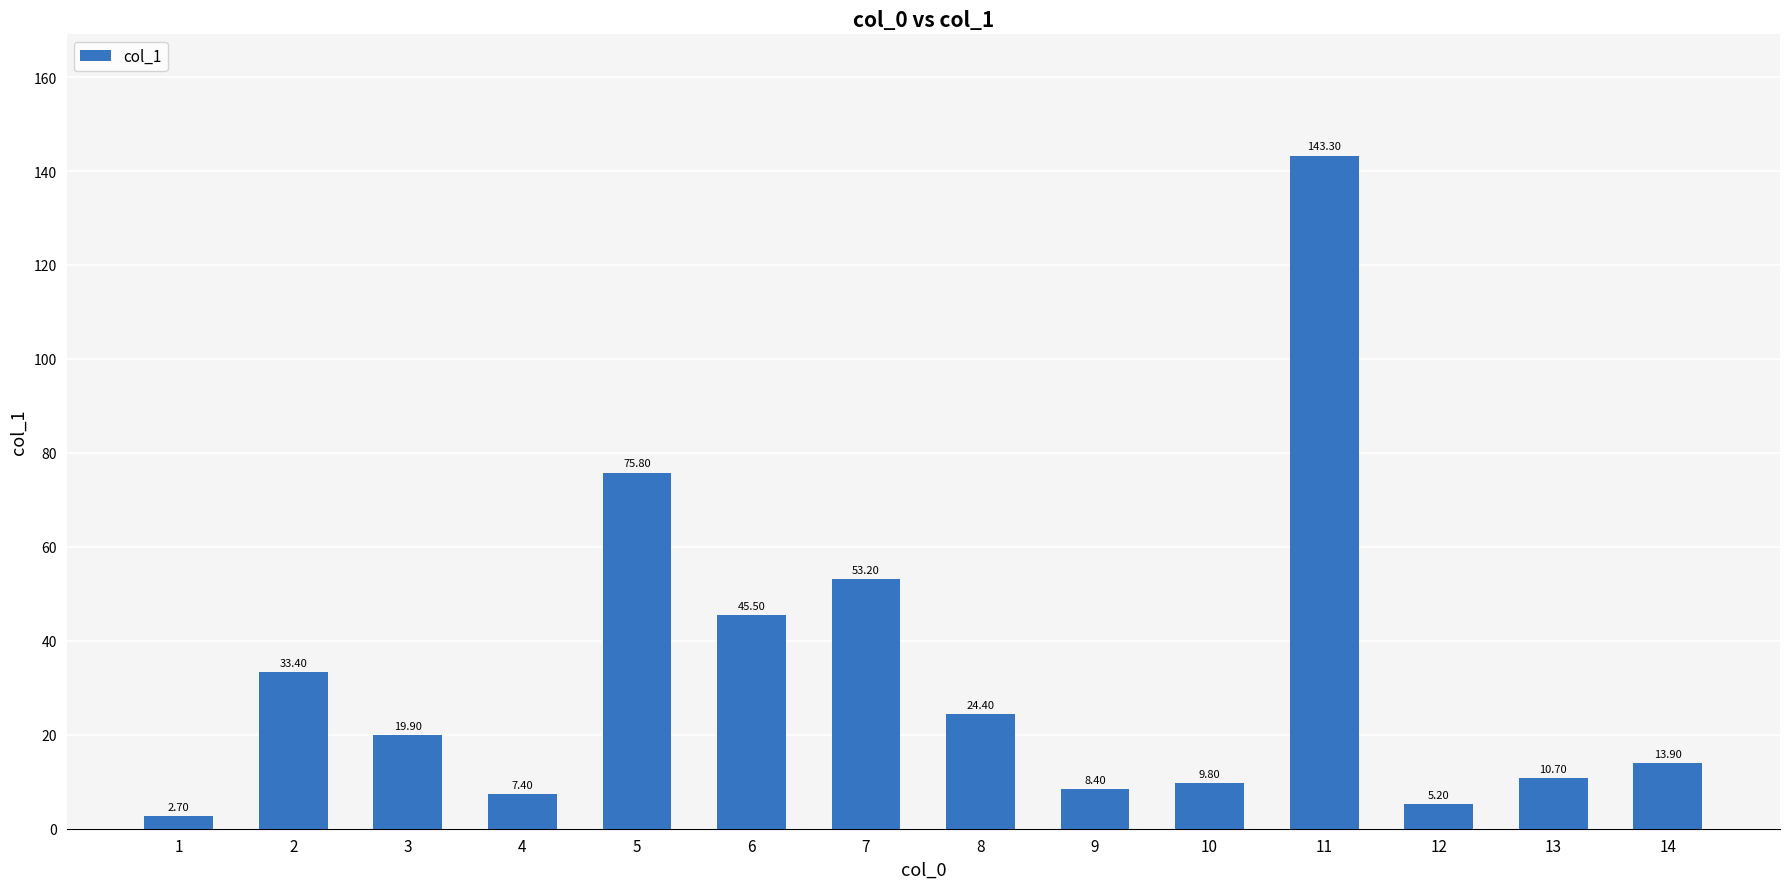

What is the difference between the values at 13 and 2?

22.7